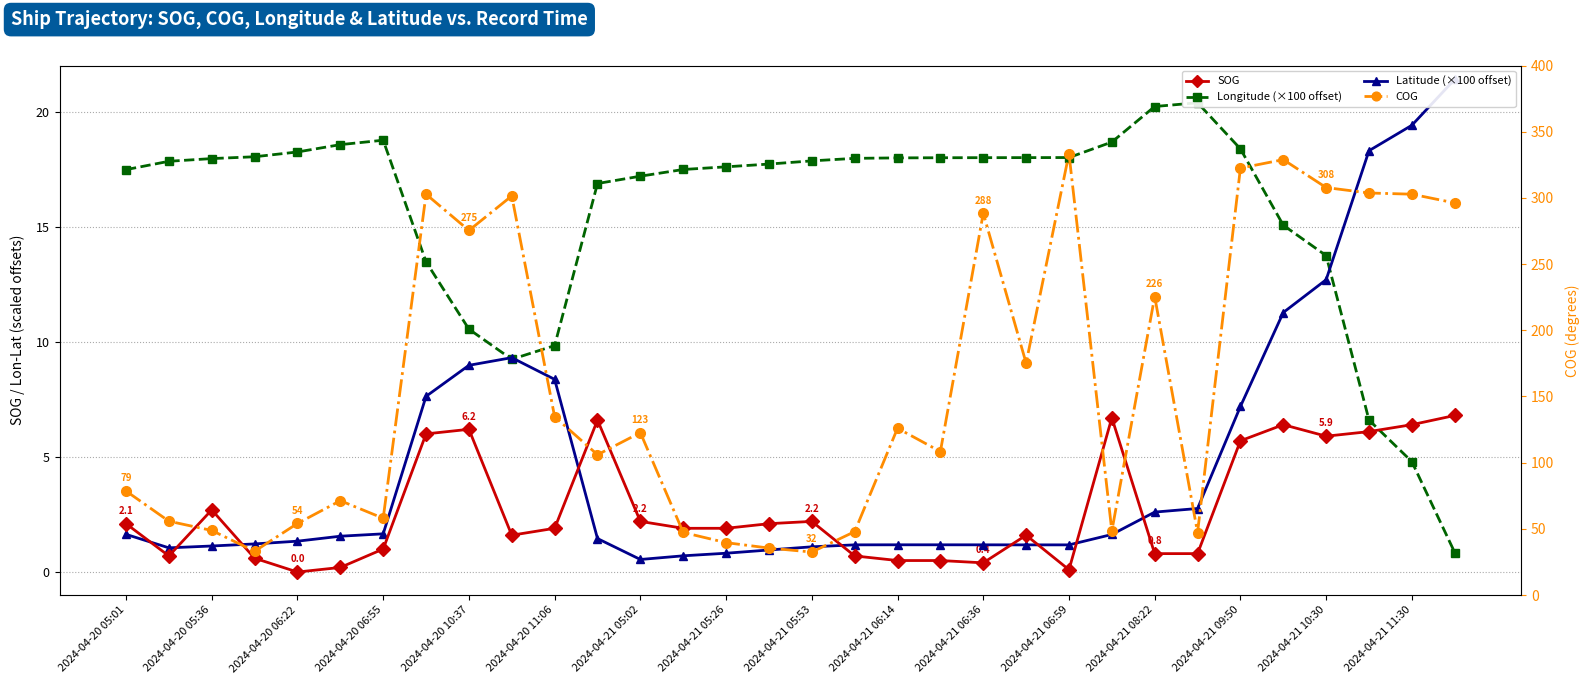

True or false: Latitude (×100 offset) and COG intersect in this chart.

False